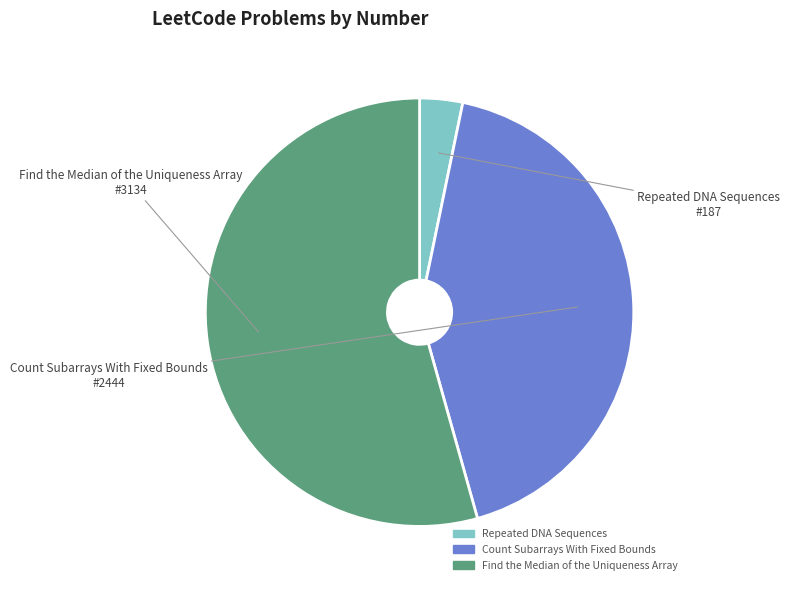

Which slice is the largest?

Find the Median of the Uniqueness Array